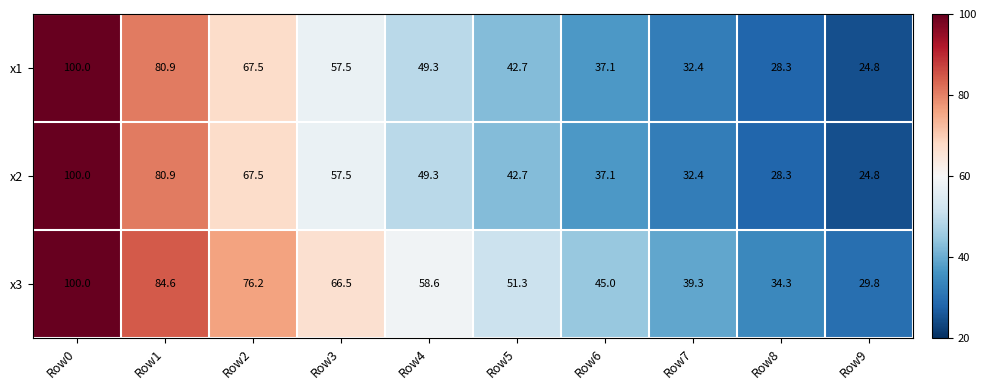

At which label is x3 closest to 64?

Row3